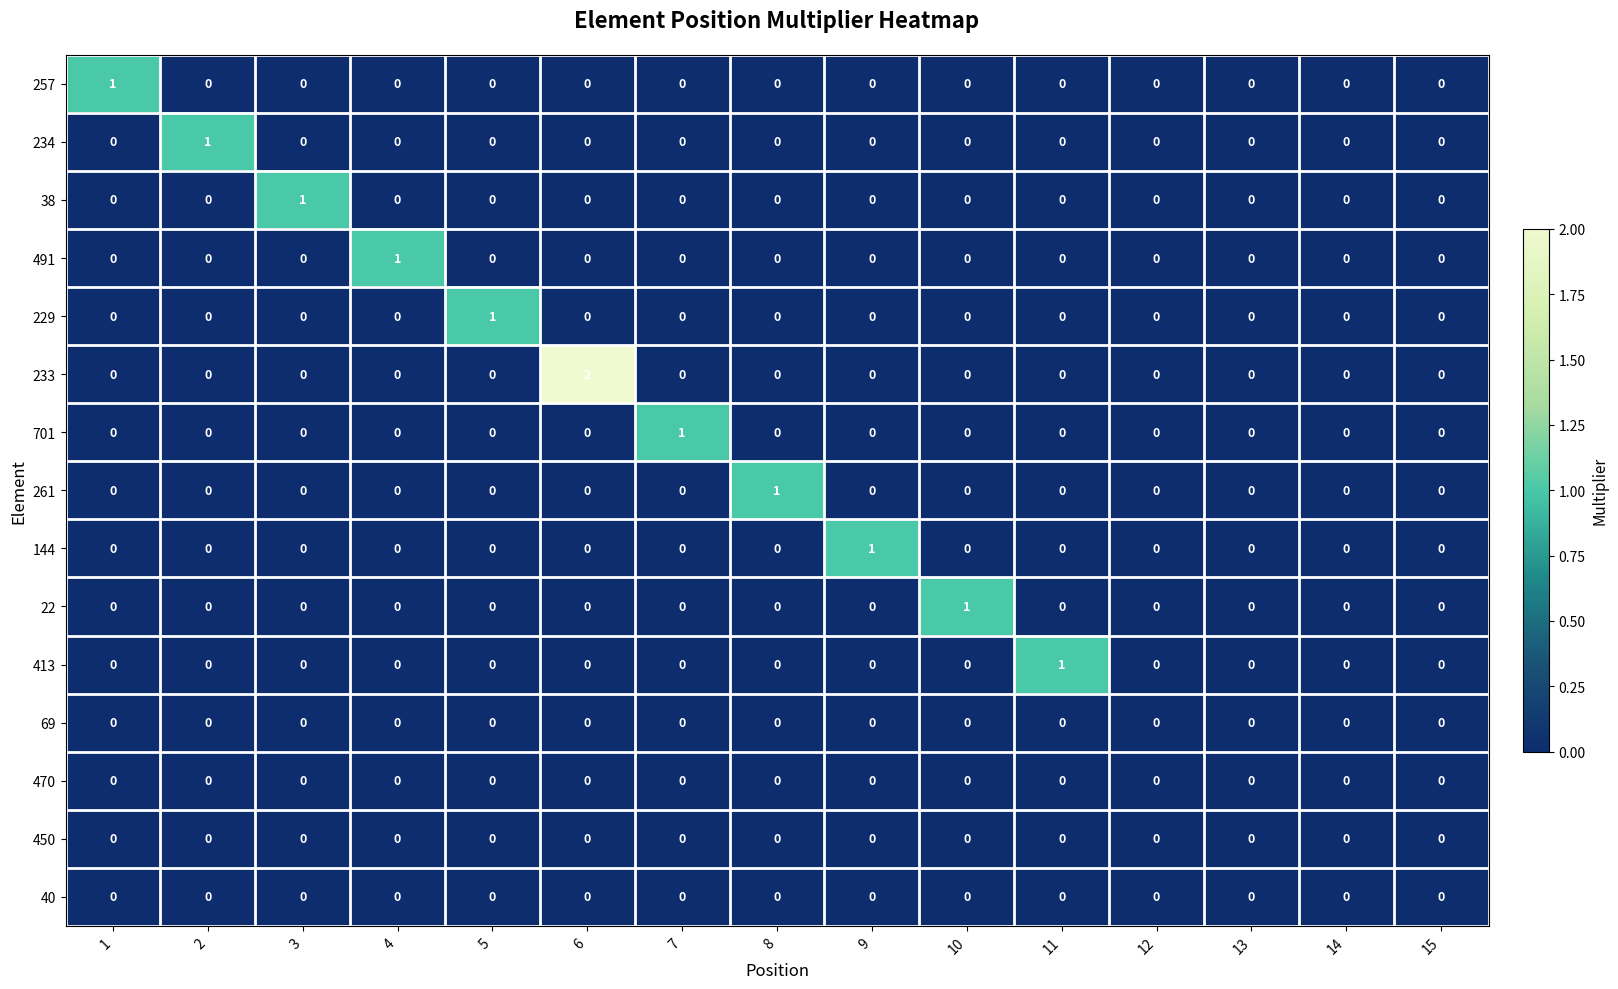

Is it true that 69 equals 0 at 6?

True